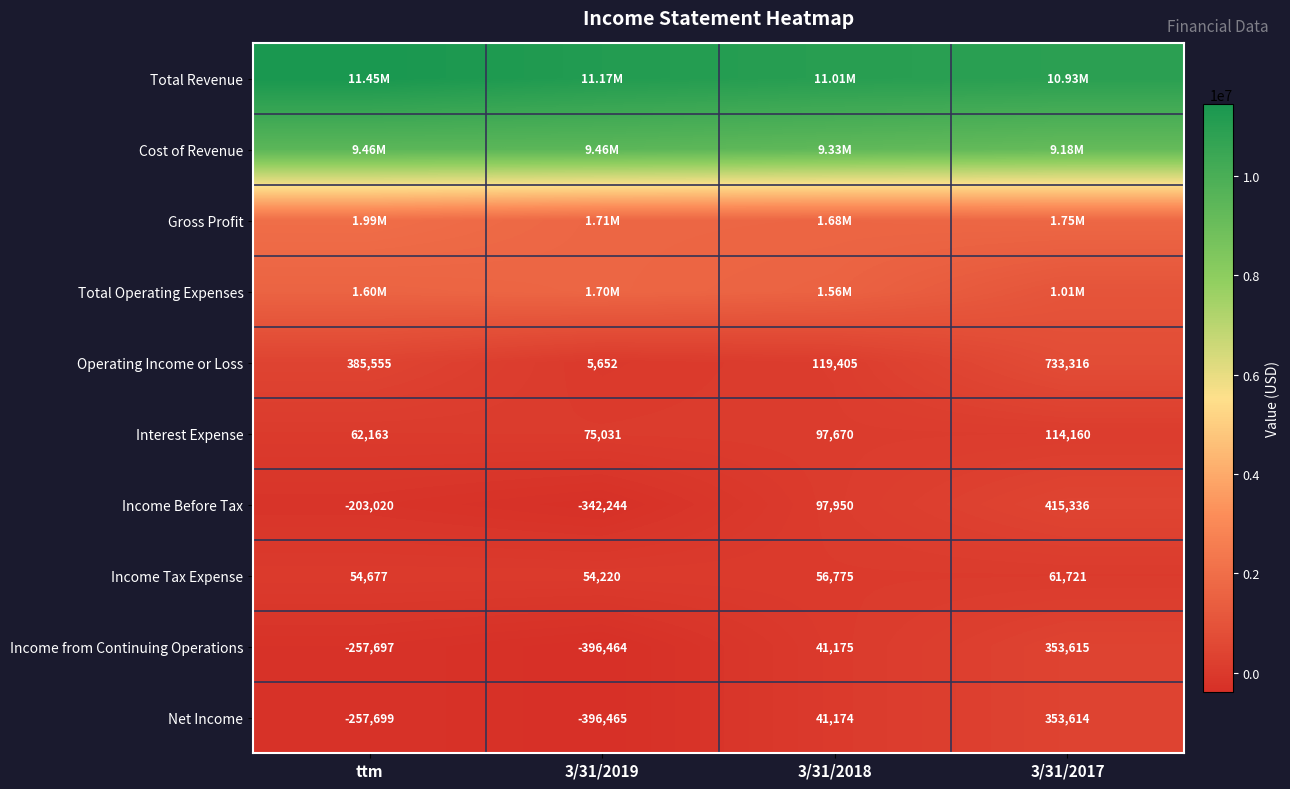

What is the sum of the Interest Expense values at 3/31/2017 and 3/31/2019?

189191